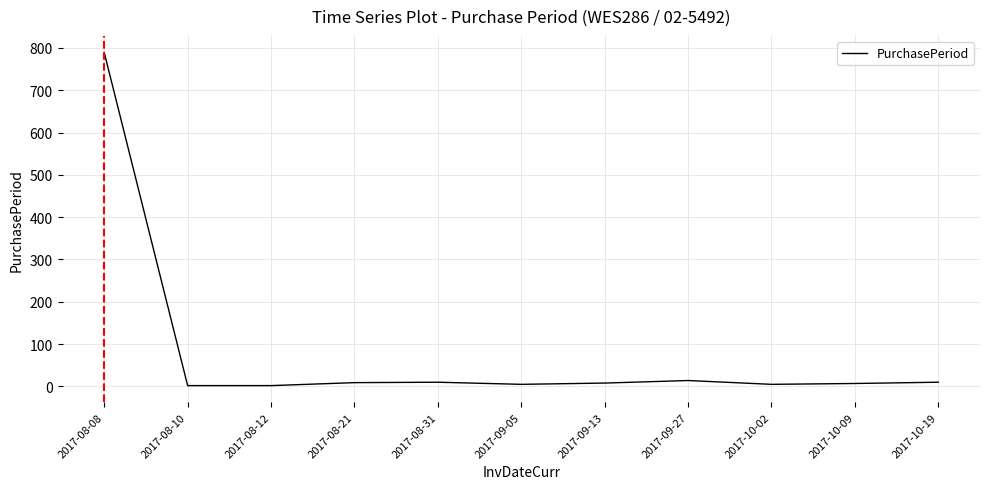

What is the difference between the maximum and minimum values?

787